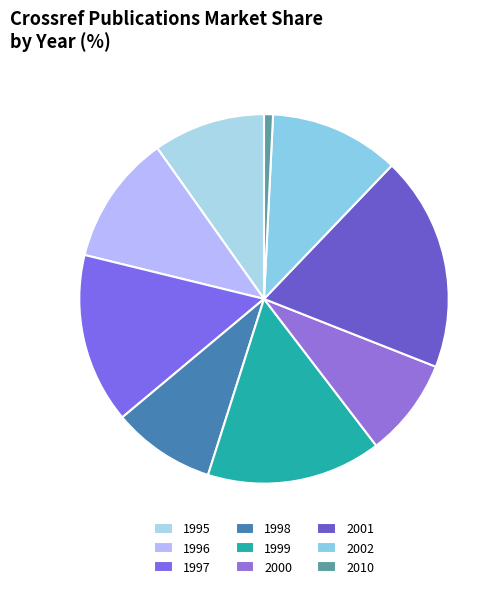

Is 1998 the majority of the pie?

No